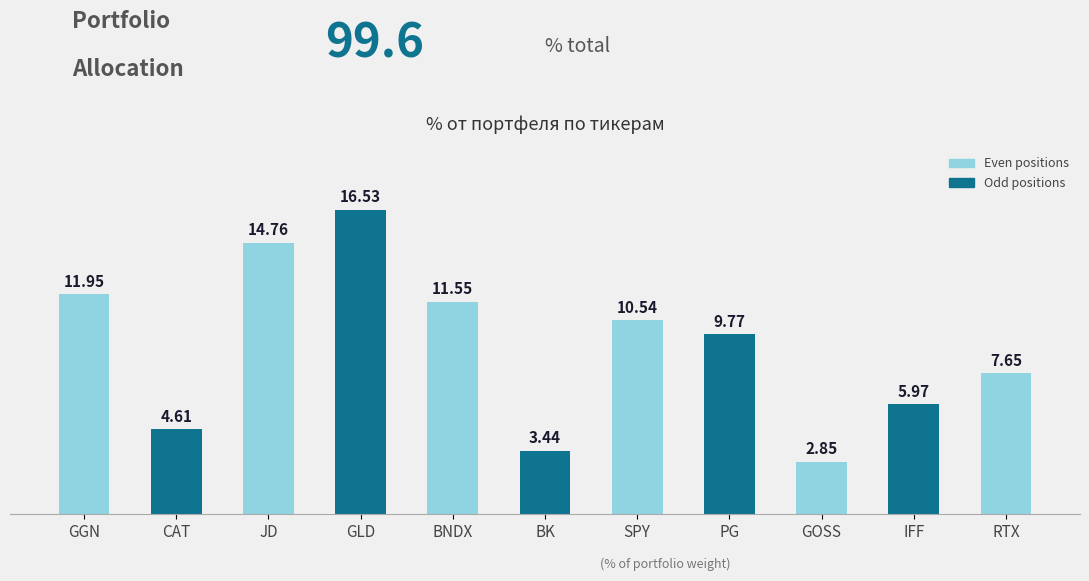

At which category does the chart reach its peak across all series?

GLD